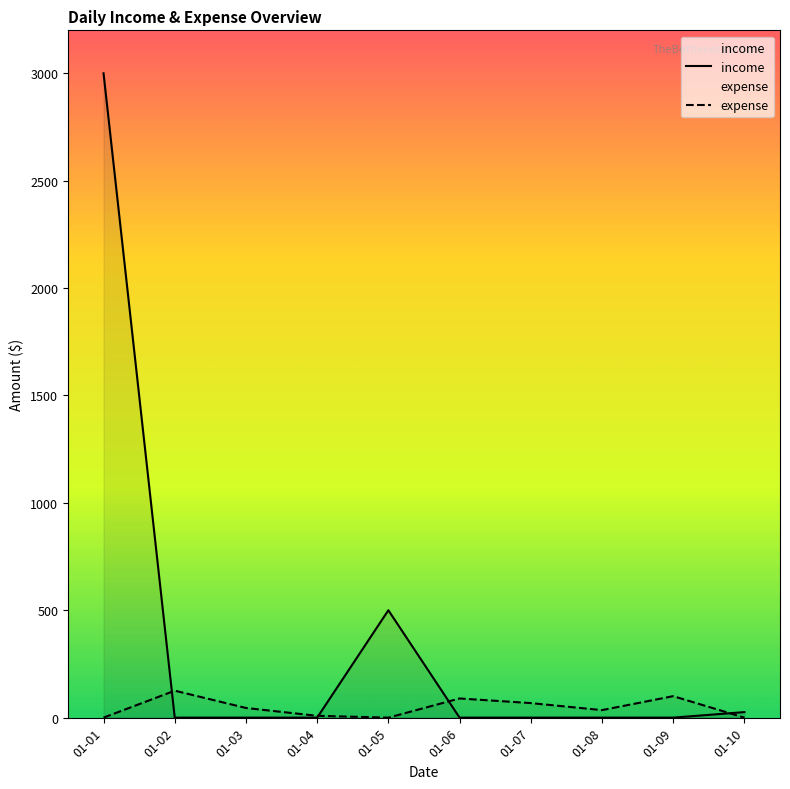

At which label does expense reach its peak?

01-02